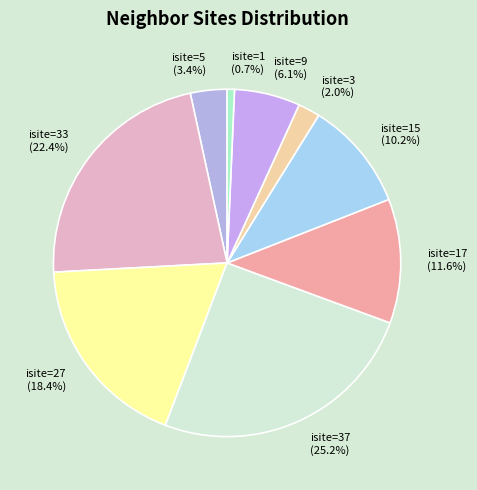

How much of the chart is everything except isite=3?

98.0%